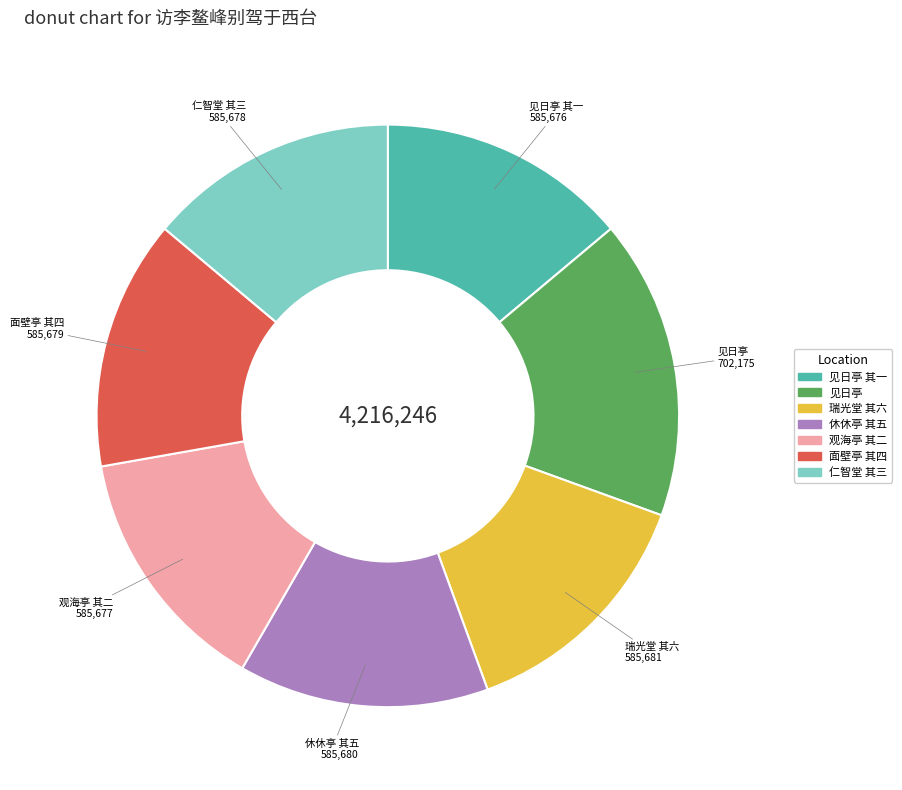

Does any single category account for the majority?

No